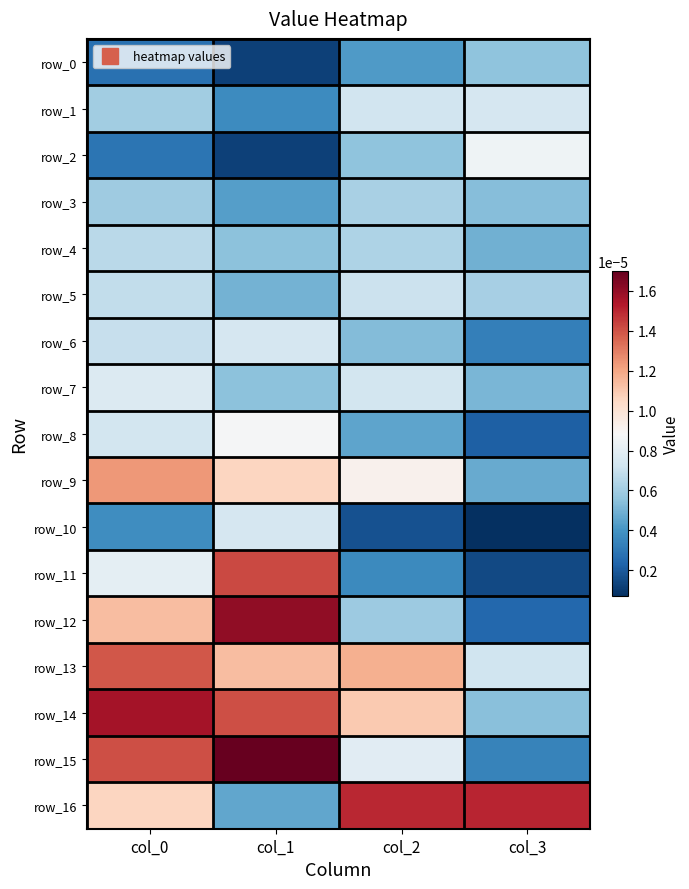

At how many categories does at least one series exceed 0?

4